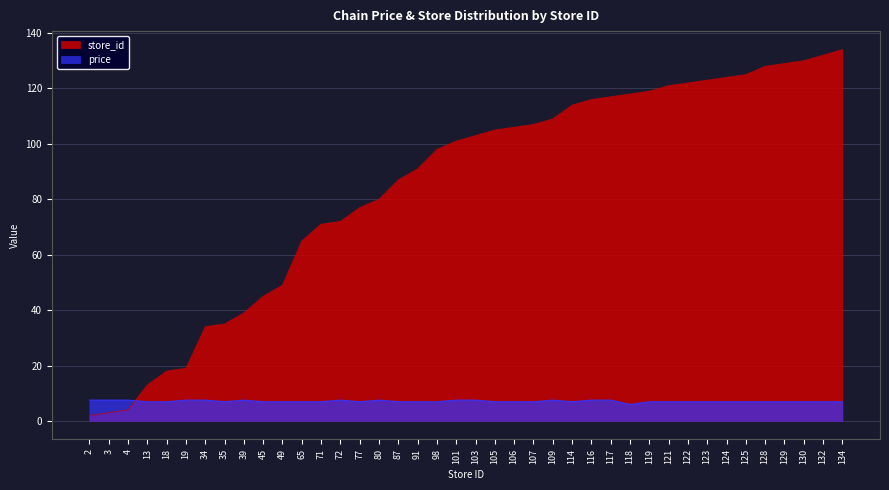

Which label corresponds to the largest value in the chart?

134